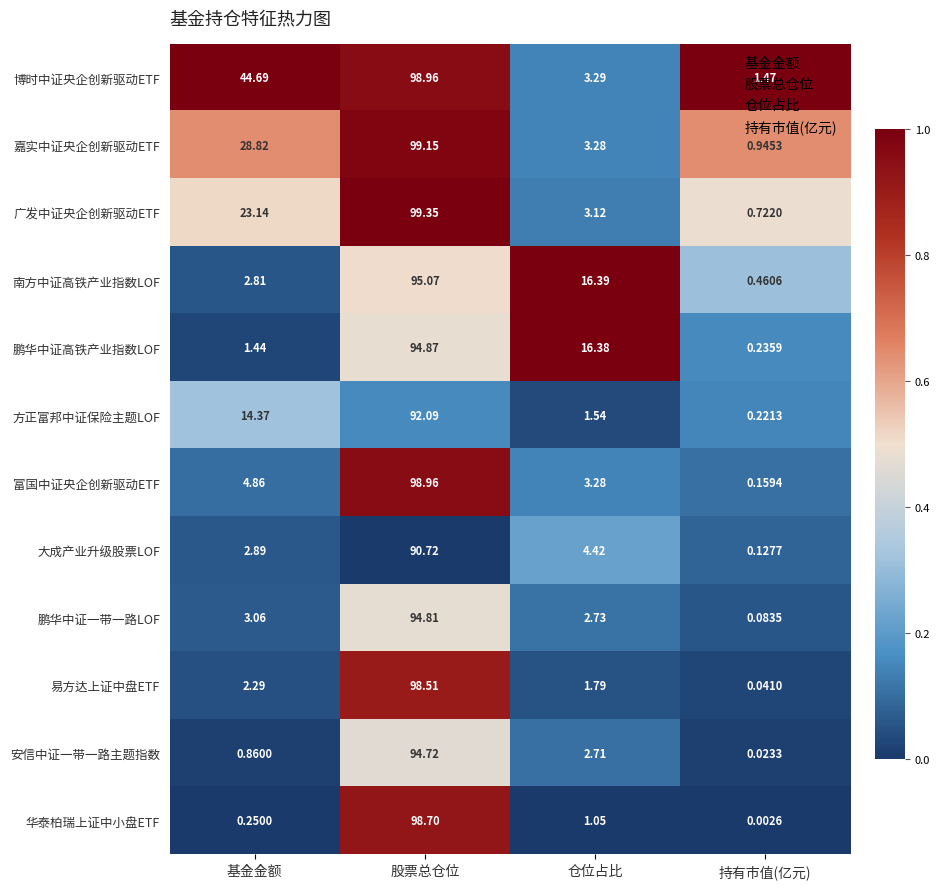

What is the total value across all series at 基金金额?

129.5